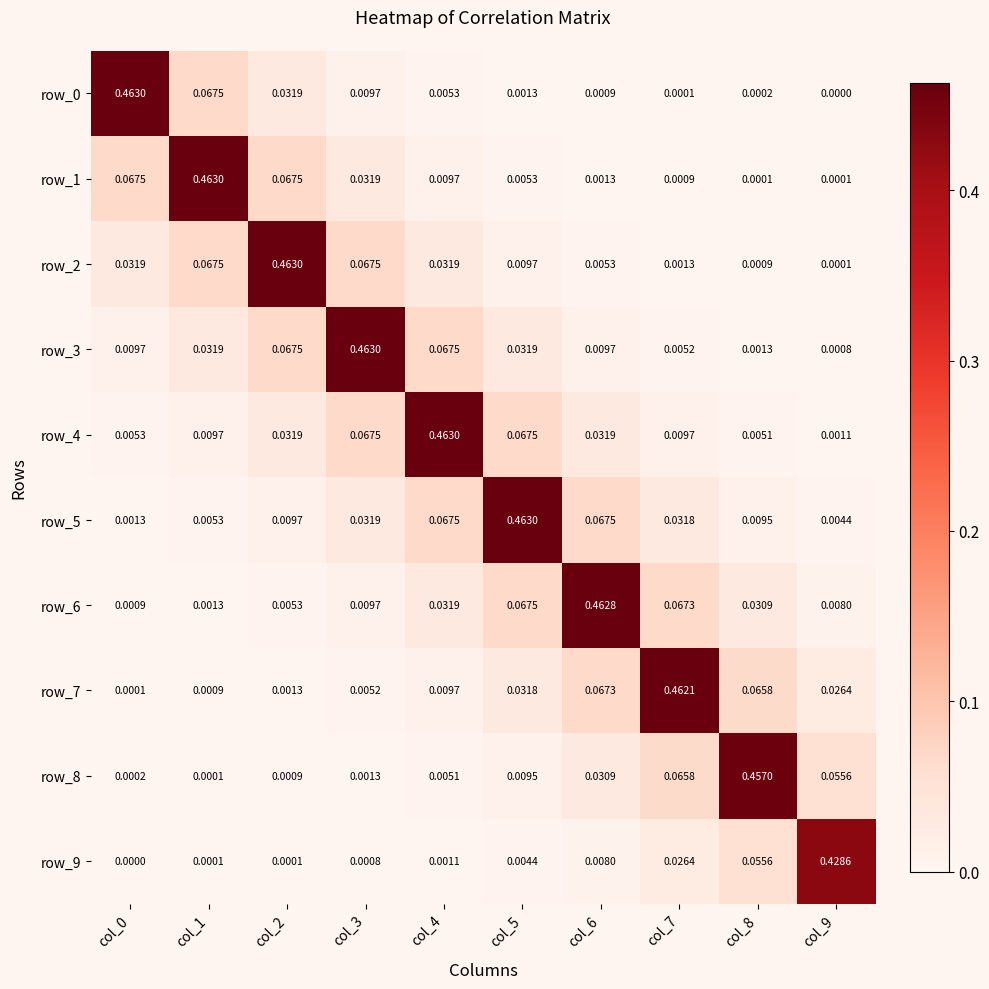

At which category is the sum across all series the highest?

col_4